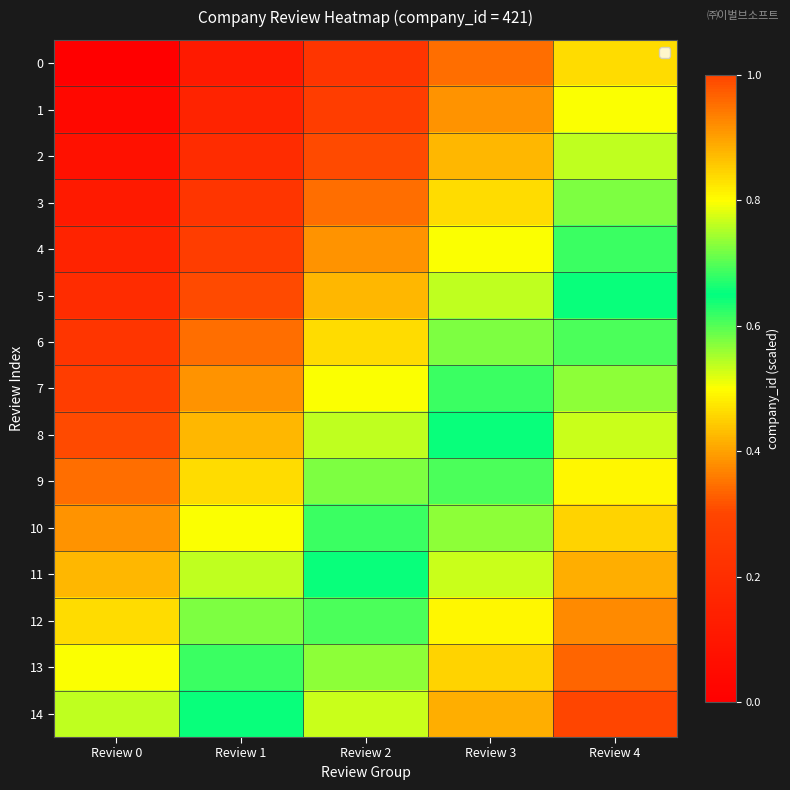

Count the number of data series in this chart.

15